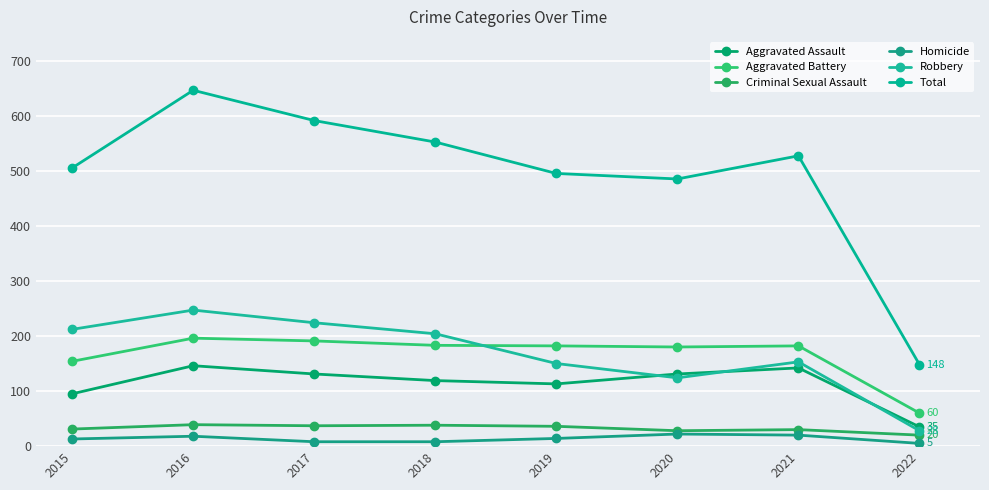

Which series has the widest spread of values?

Total